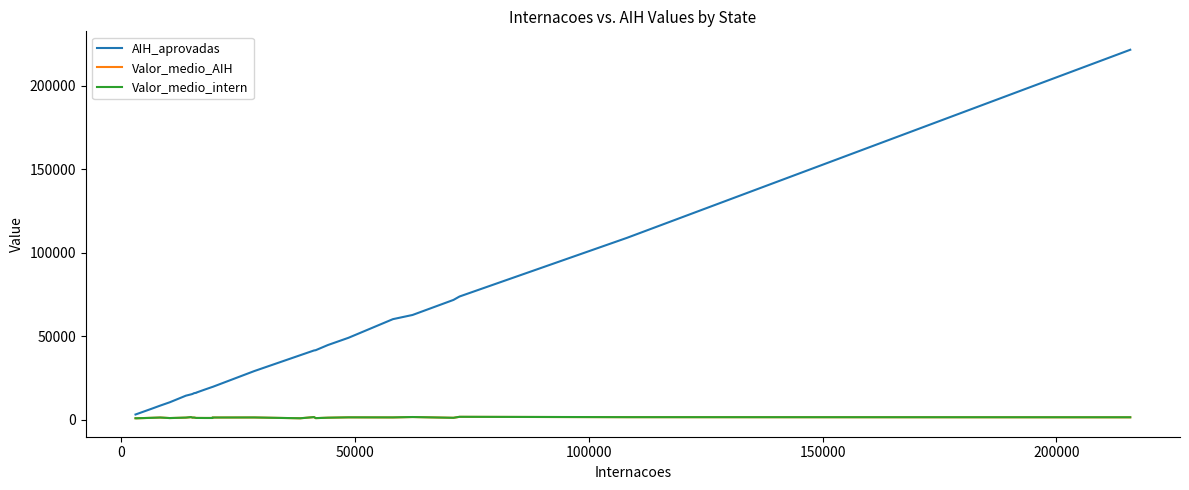

How many lines are shown in the chart?

3